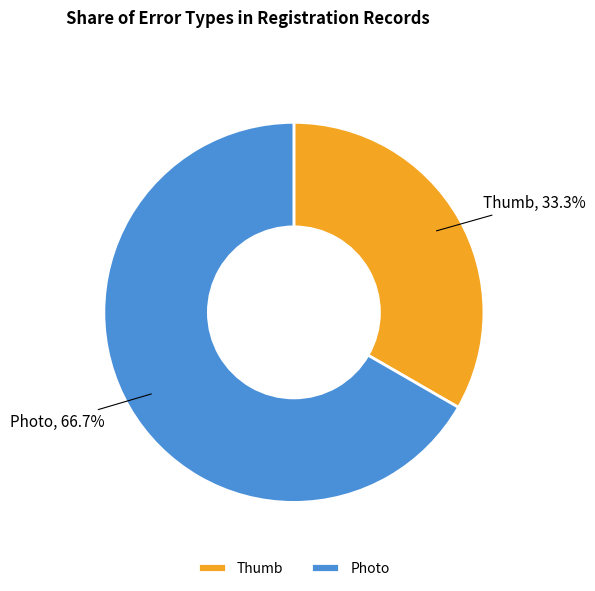

Combined, what portion of the pie is Photo and Thumb?

100.0%